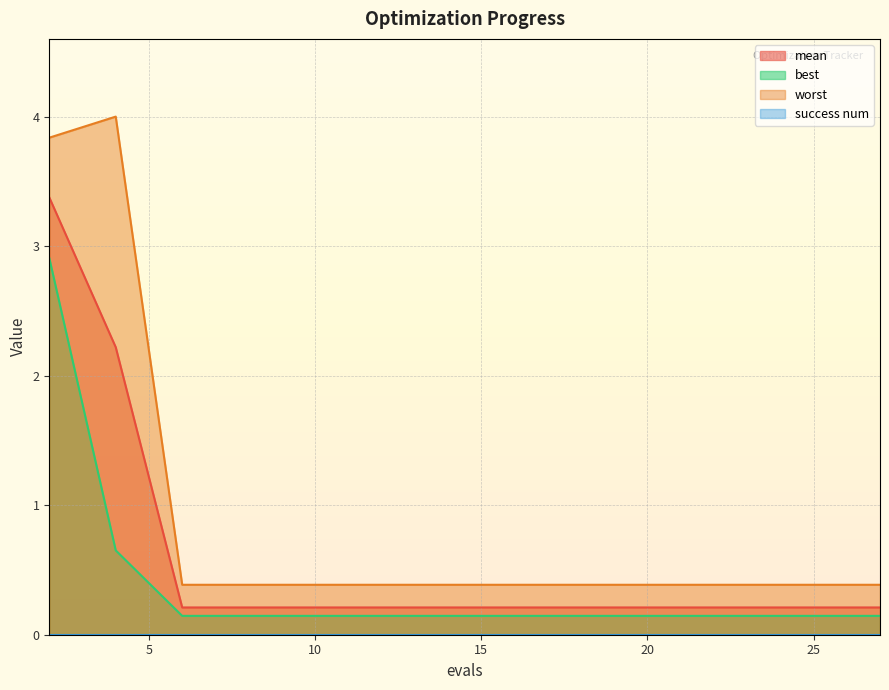

True or false: best has a value of 0.1 at 17.

True